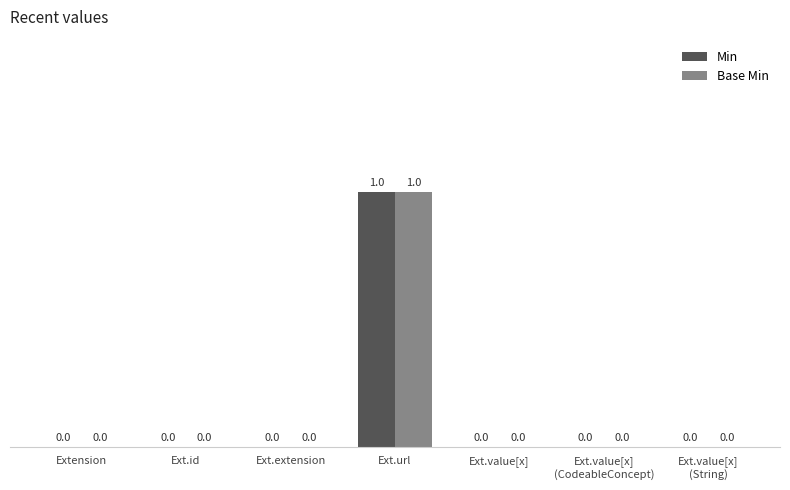

The Min series shows -1 at Ext.extension. True or false?

False